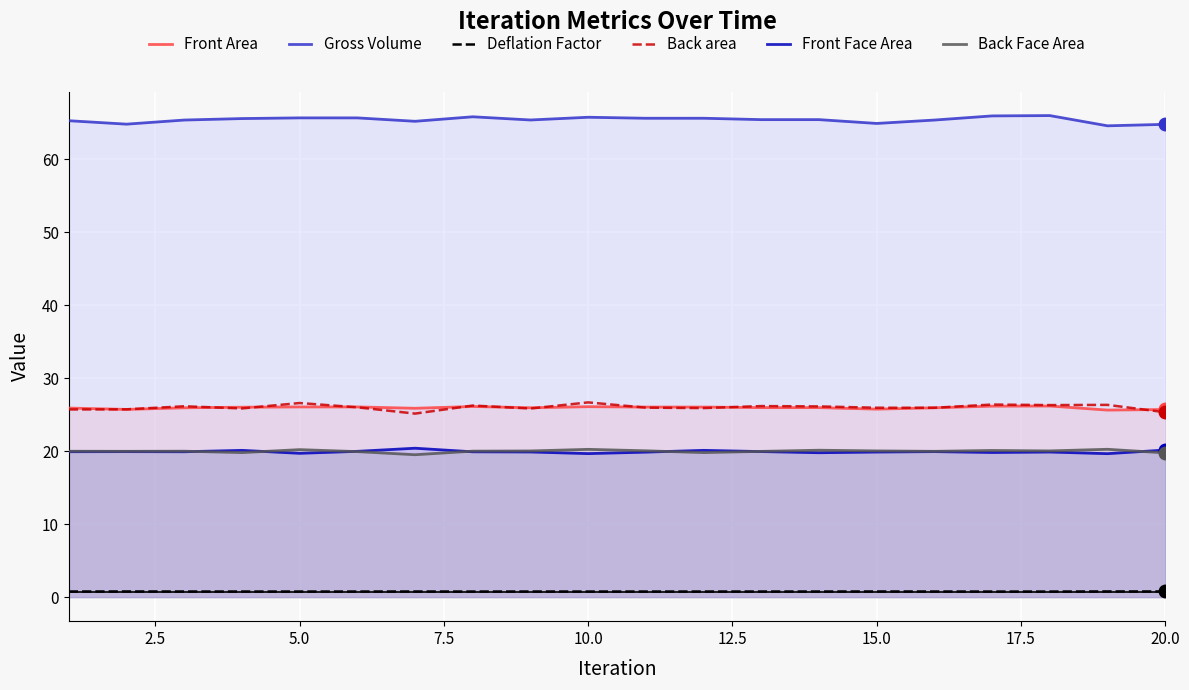

True or false: Front Face Area and Gross Volume intersect in this chart.

False